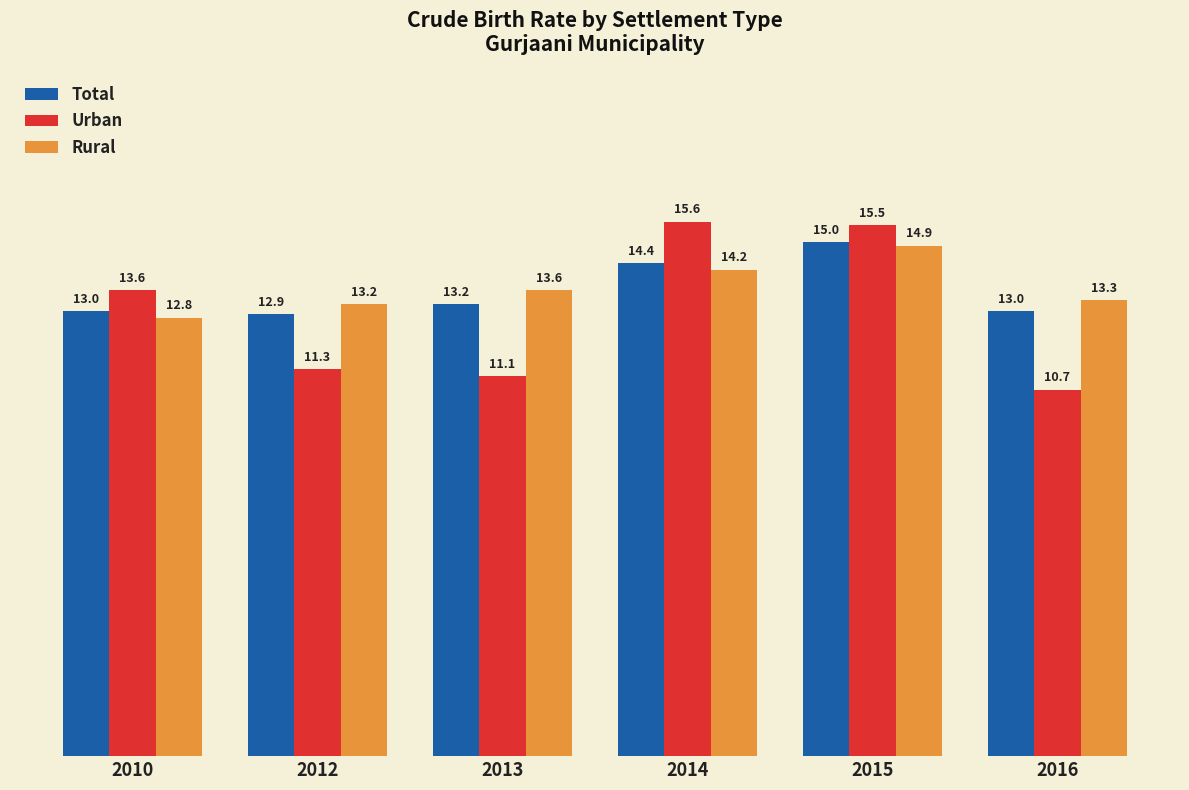

What are all the series names shown in the legend?

Total, Urban, Rural